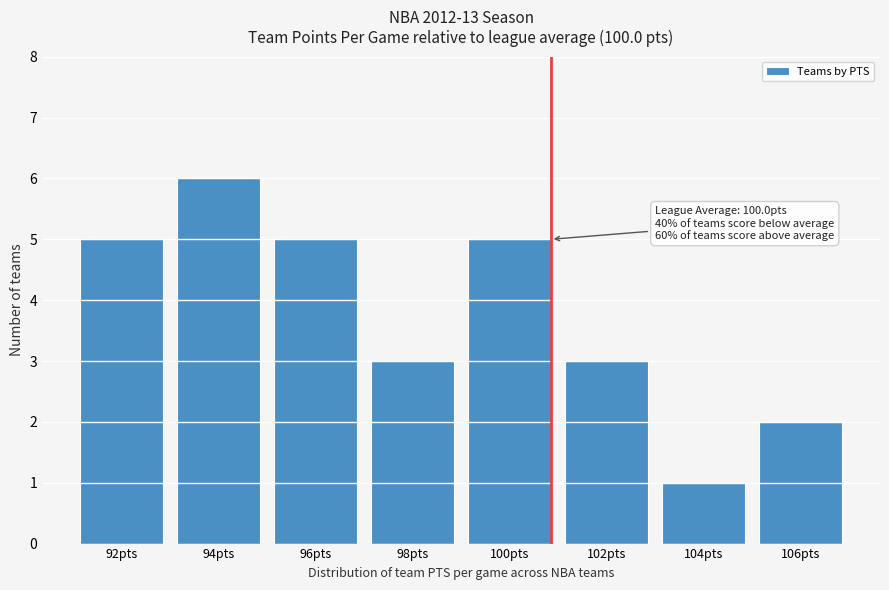

Reading right to left, transcribe all the data shown in this chart.

106pts=2	104pts=1	102pts=3	100pts=5	98pts=3	96pts=5	94pts=6	92pts=5